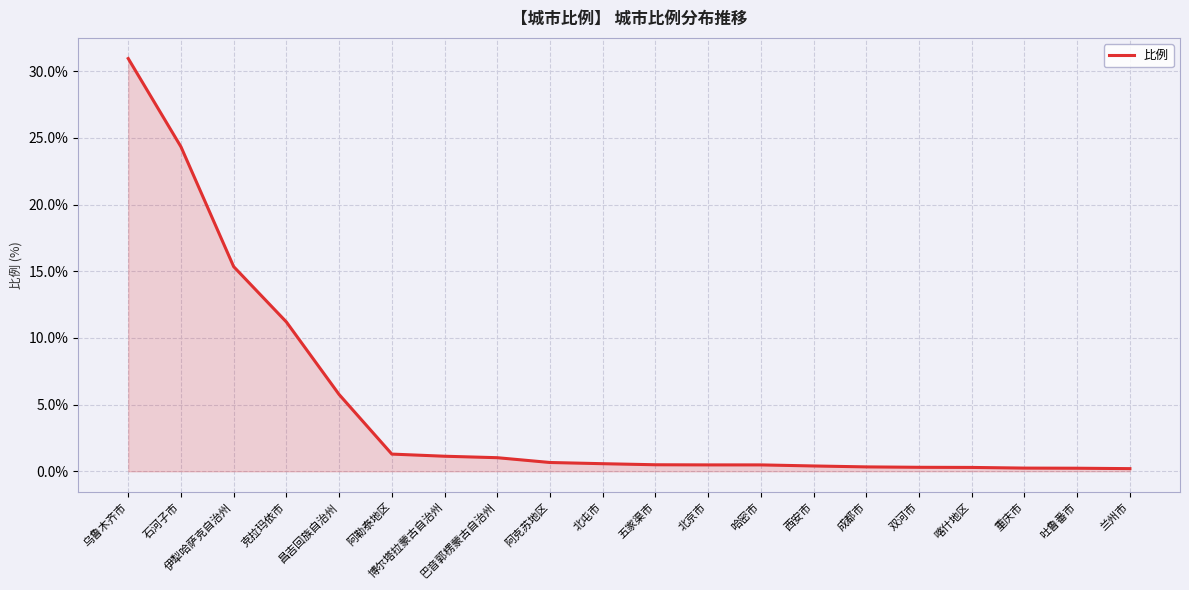

What is the ratio of the value at 石河子市 to the value at 克拉玛依市?

2.2